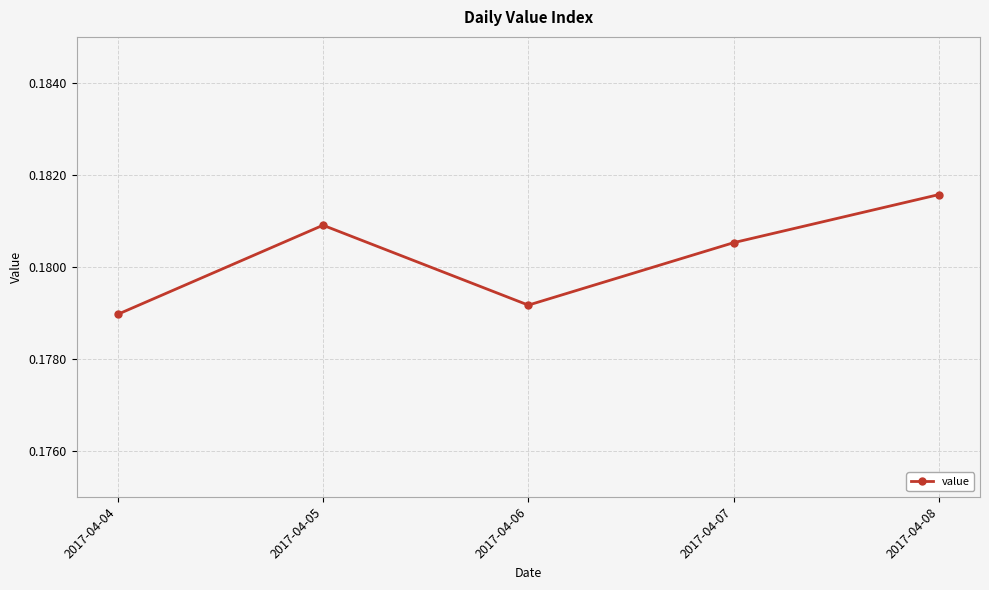

How many values are between 0 and 1?

5